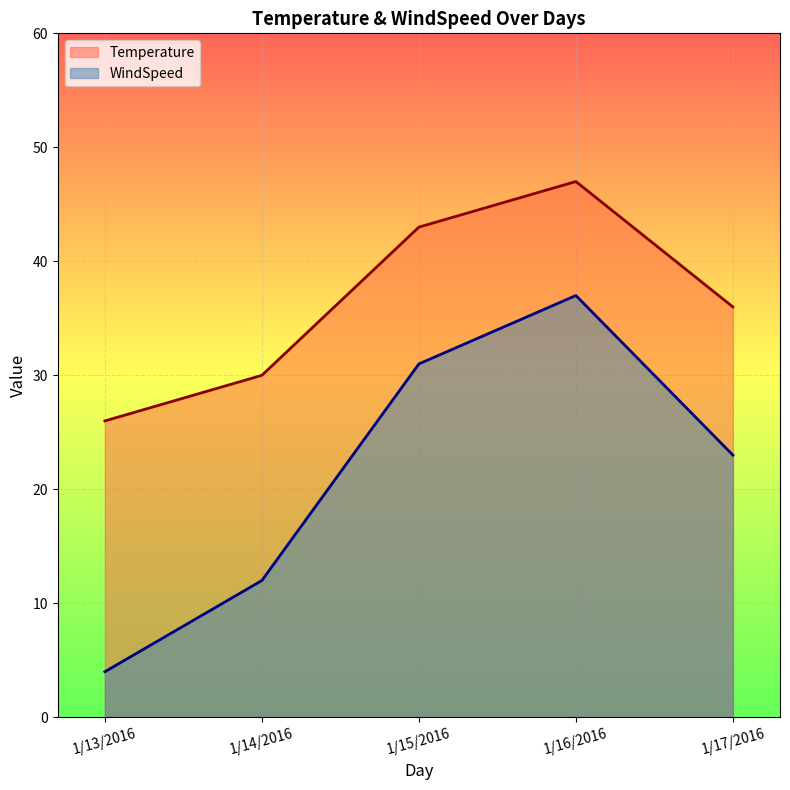

True or false: Temperature has a value of 59 at 1/17/2016.

False